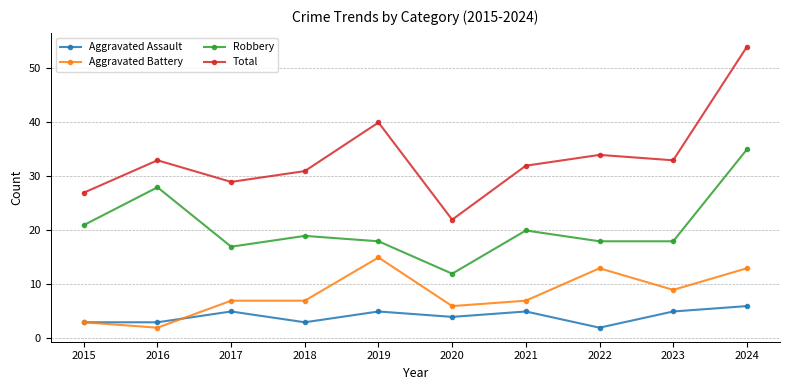

What is the total value across all series at 2019?

78